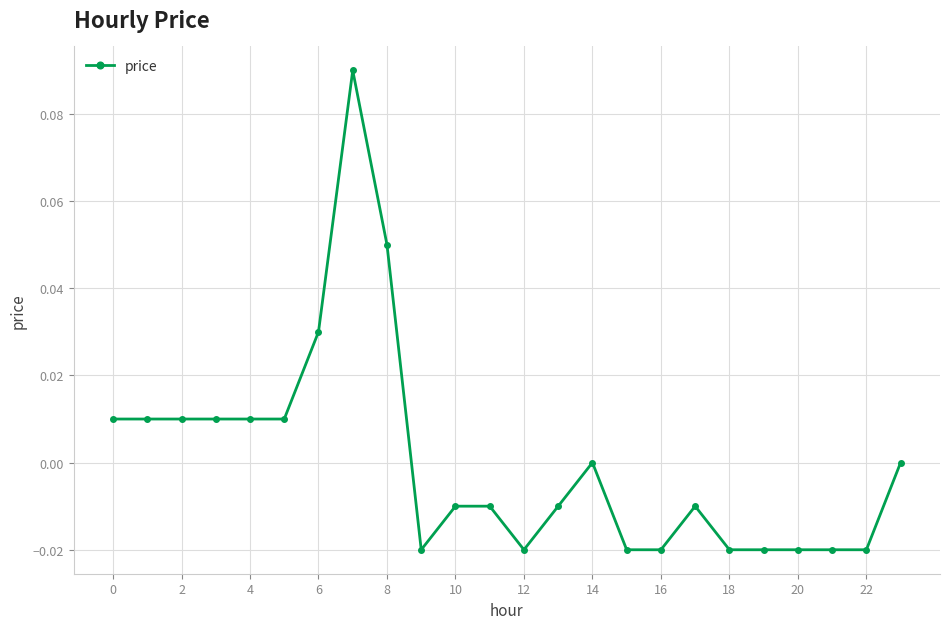

Count the number of categories in the chart.

24